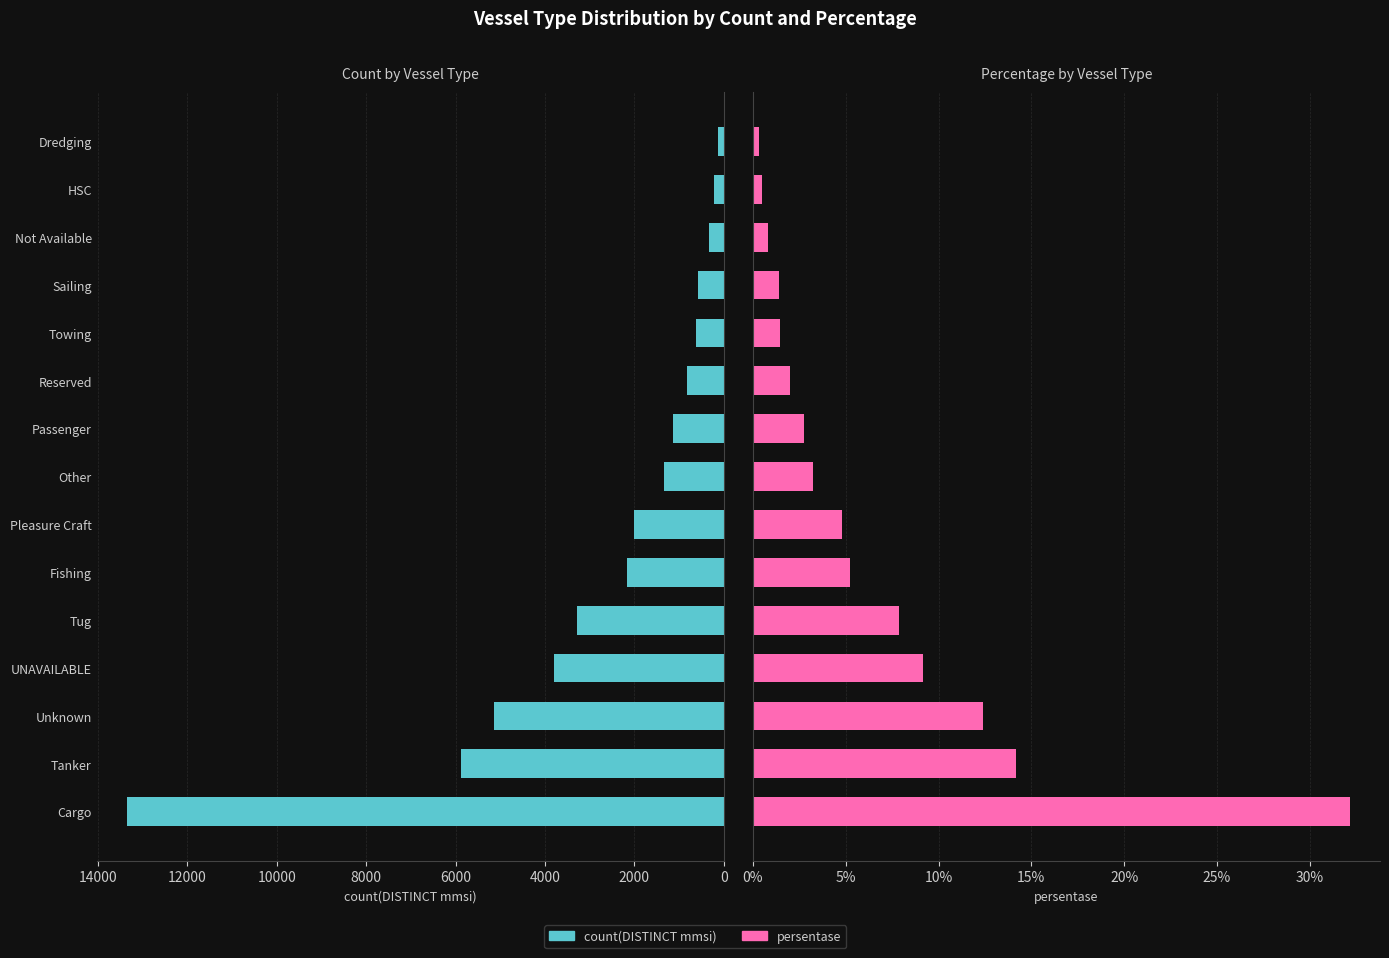

What is the maximum value shown in the chart?

13357.0